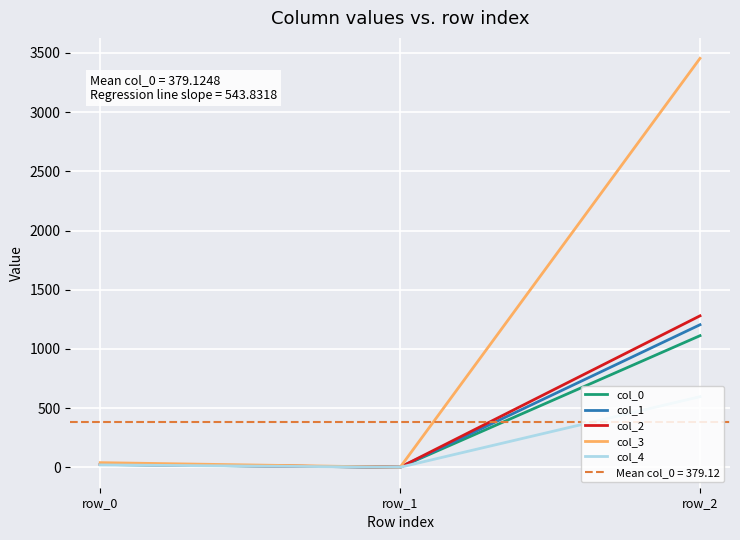

Rank the series at row_0 from highest to lowest value.

col_3, col_2, col_1, col_0, col_4